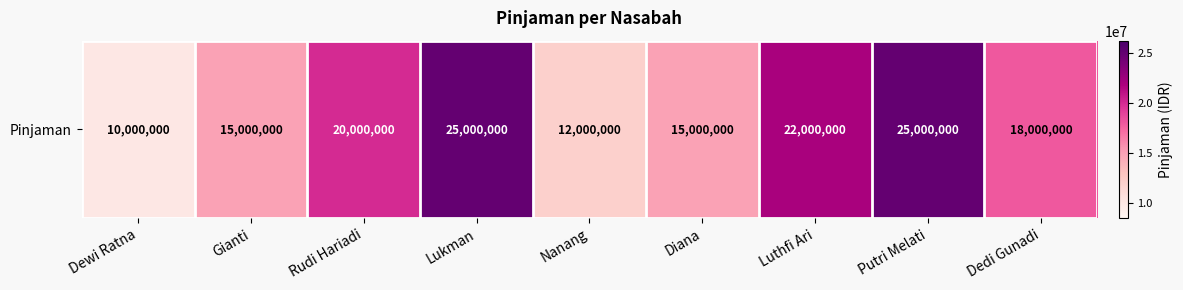

Is it true that the value at Putri Melati is 25000000?

True